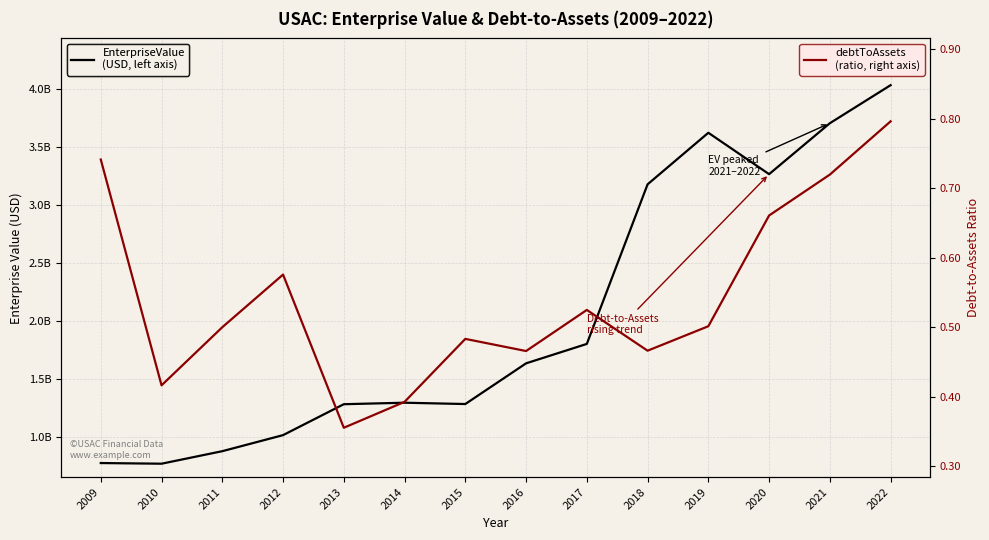

Which series changed the most between 2017 and 2021?

EnterpriseValue